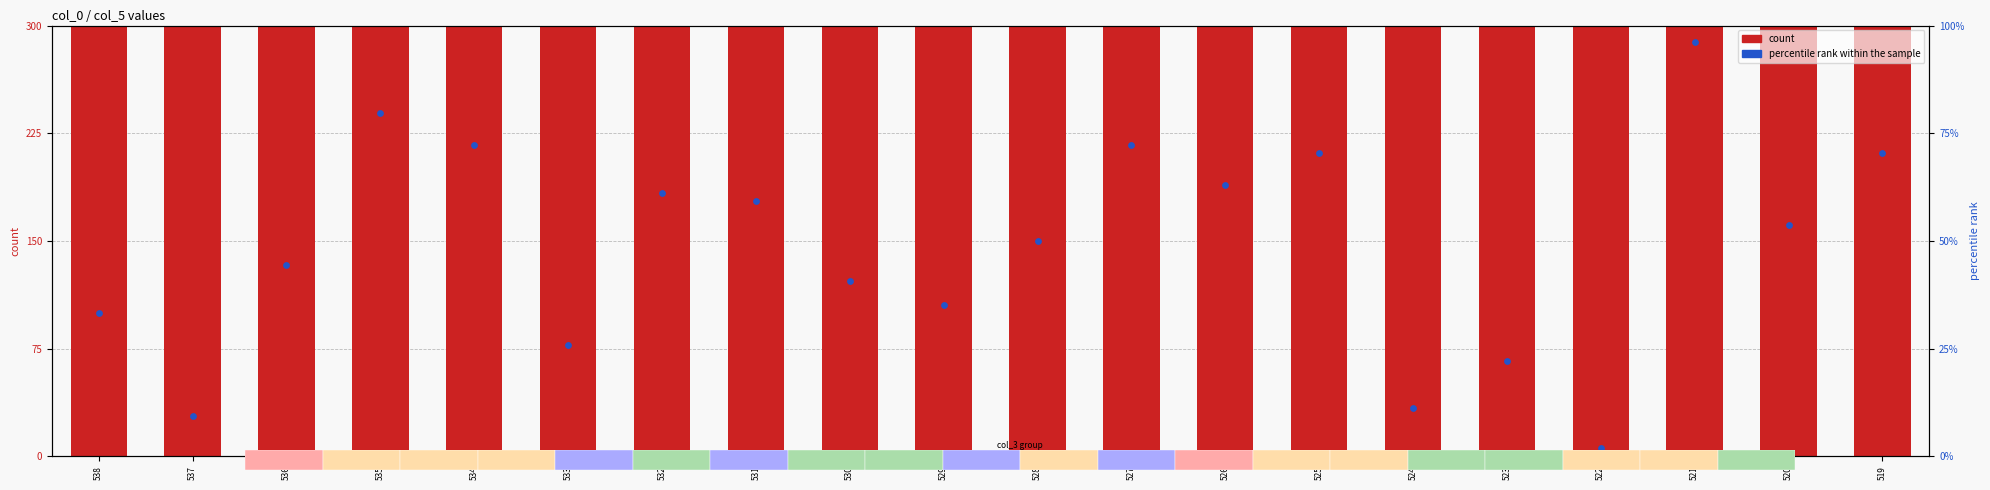

Is the value of count at 529 greater than the value of percentile rank within the sample at 520?

Yes